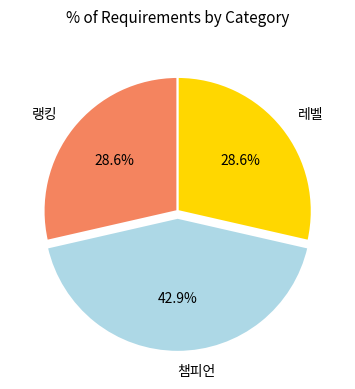

Is there a majority slice in this chart?

No